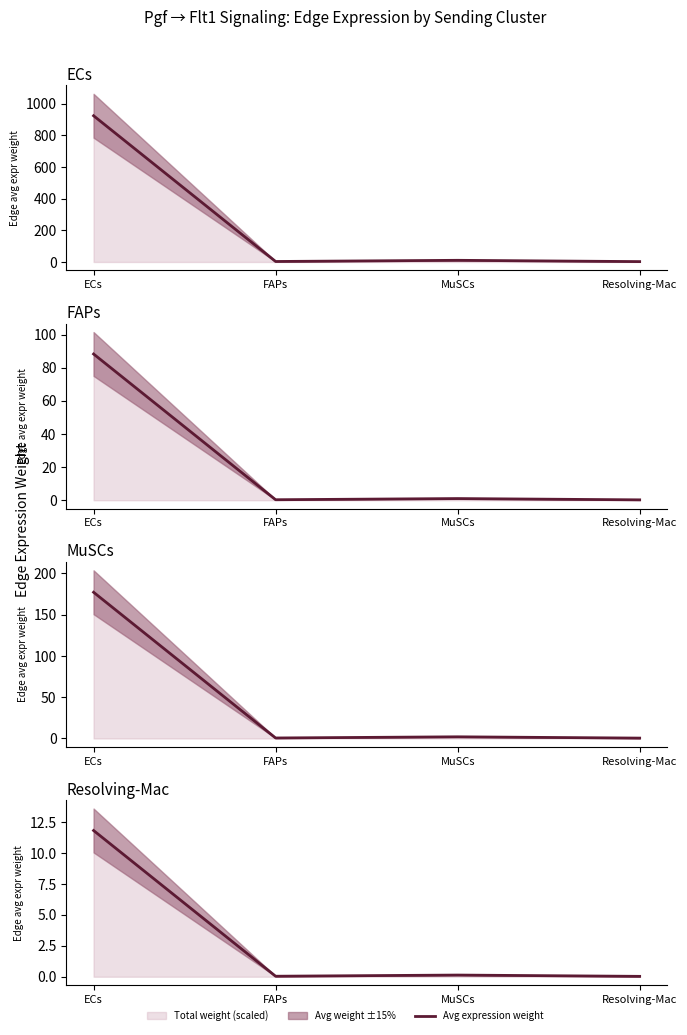

Reading right to left, extract all data points from this chart.

Resolving-Mac=0.0	MuSCs=0.1	FAPs=0.0	ECs=11.8